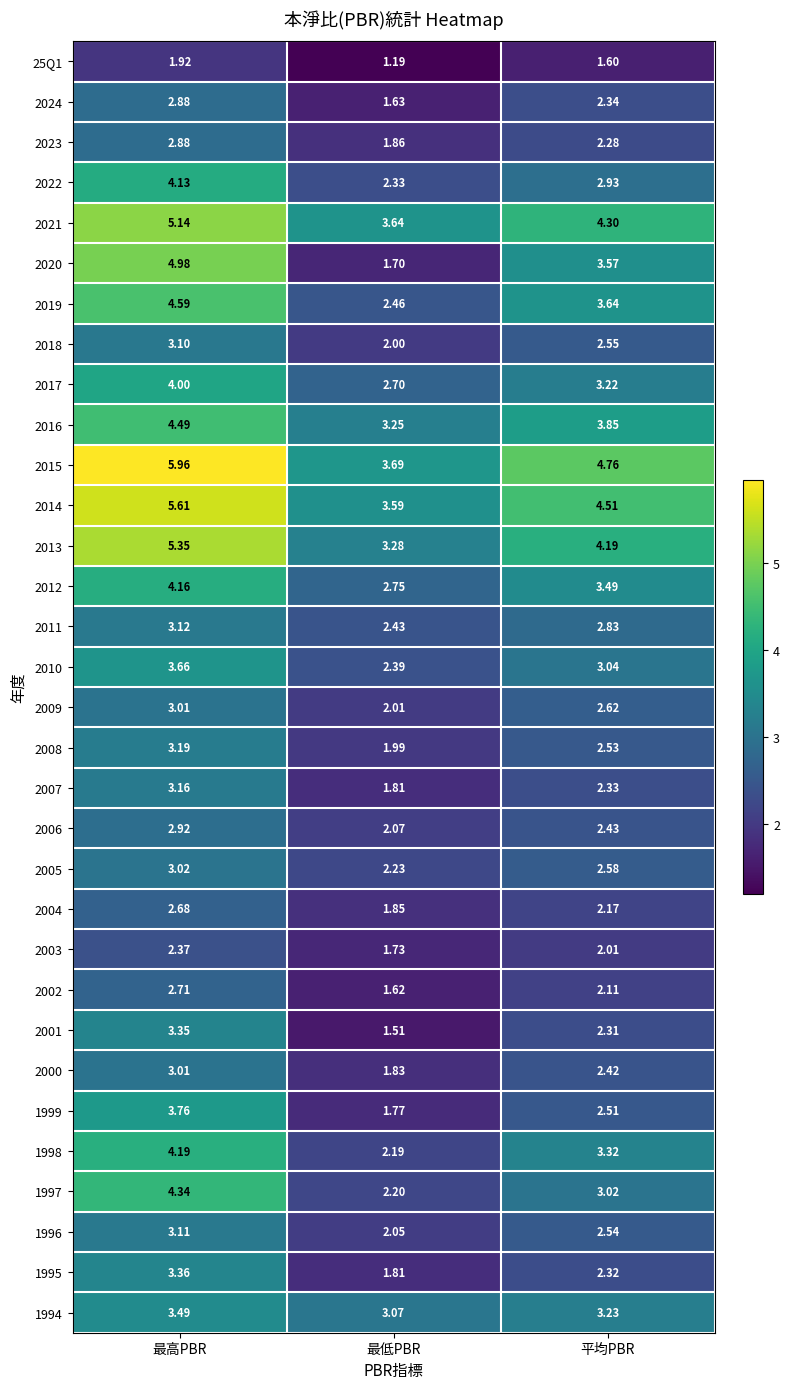

At which category is the sum across all series the highest?

最高PBR